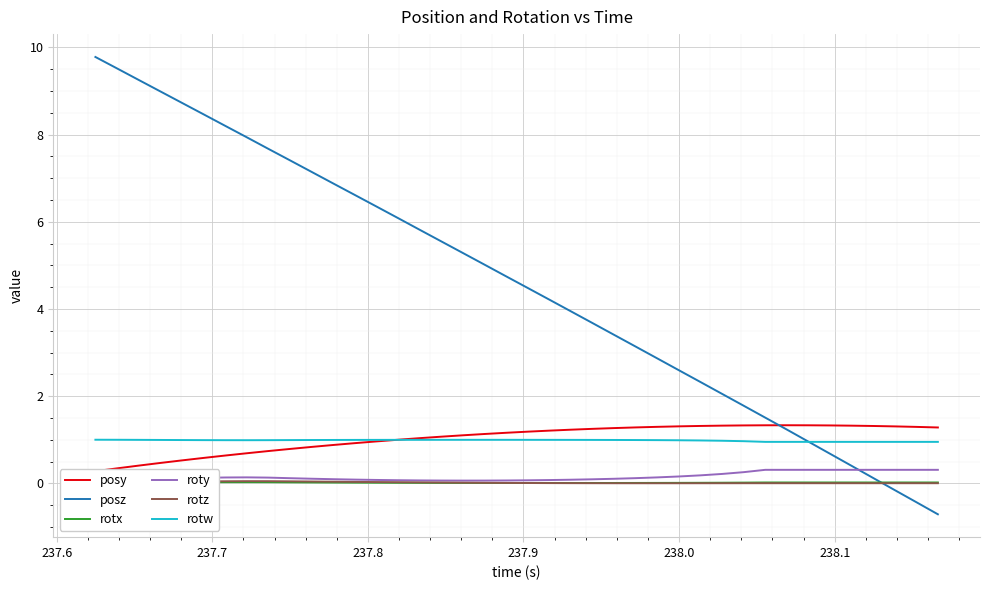

Which series ends up on top after the final intersection of rotz and posz?

rotz